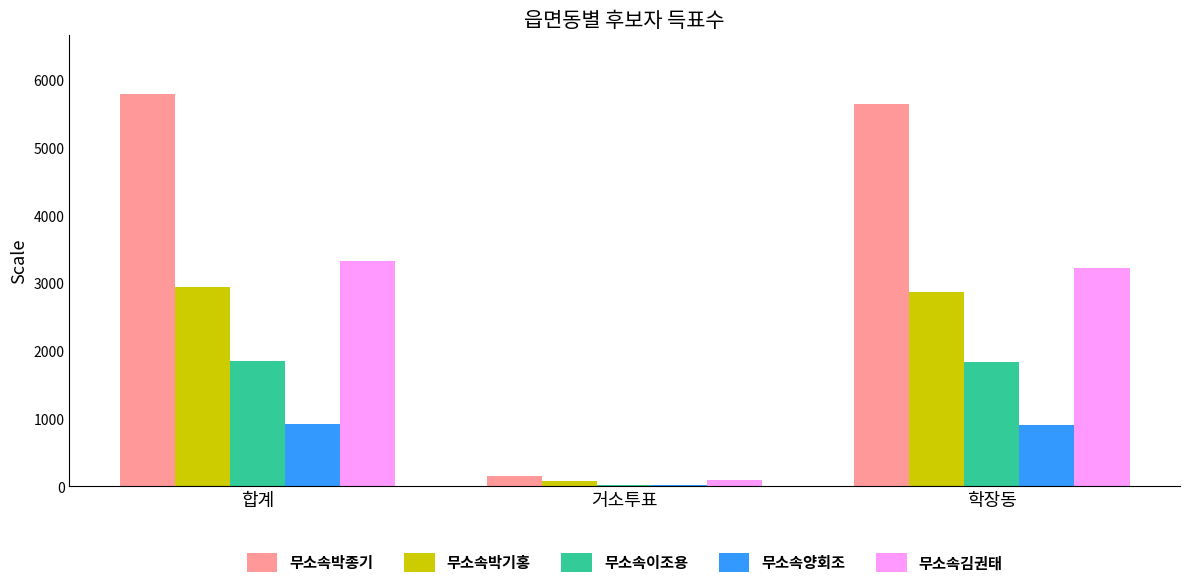

What is the sum of the 무소속박종기 values at 합계 and 학장동?

11444